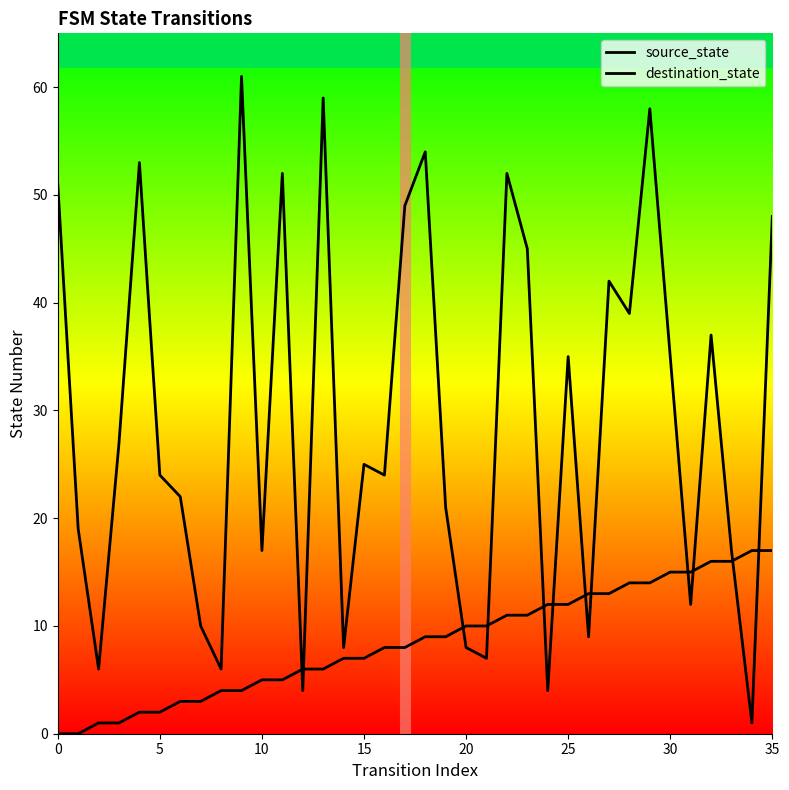

What is the spread (max minus min) of values at 33?

1